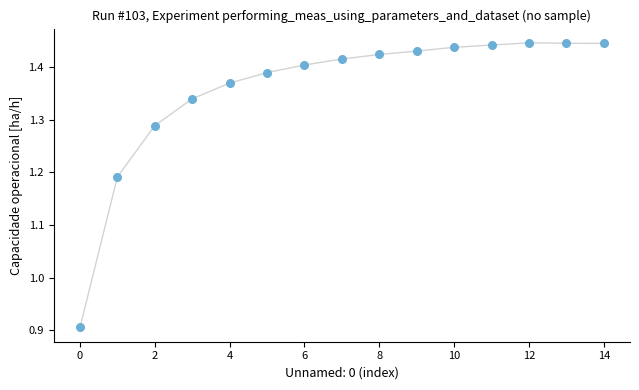

What is the range of Y values (max minus min)?

0.5